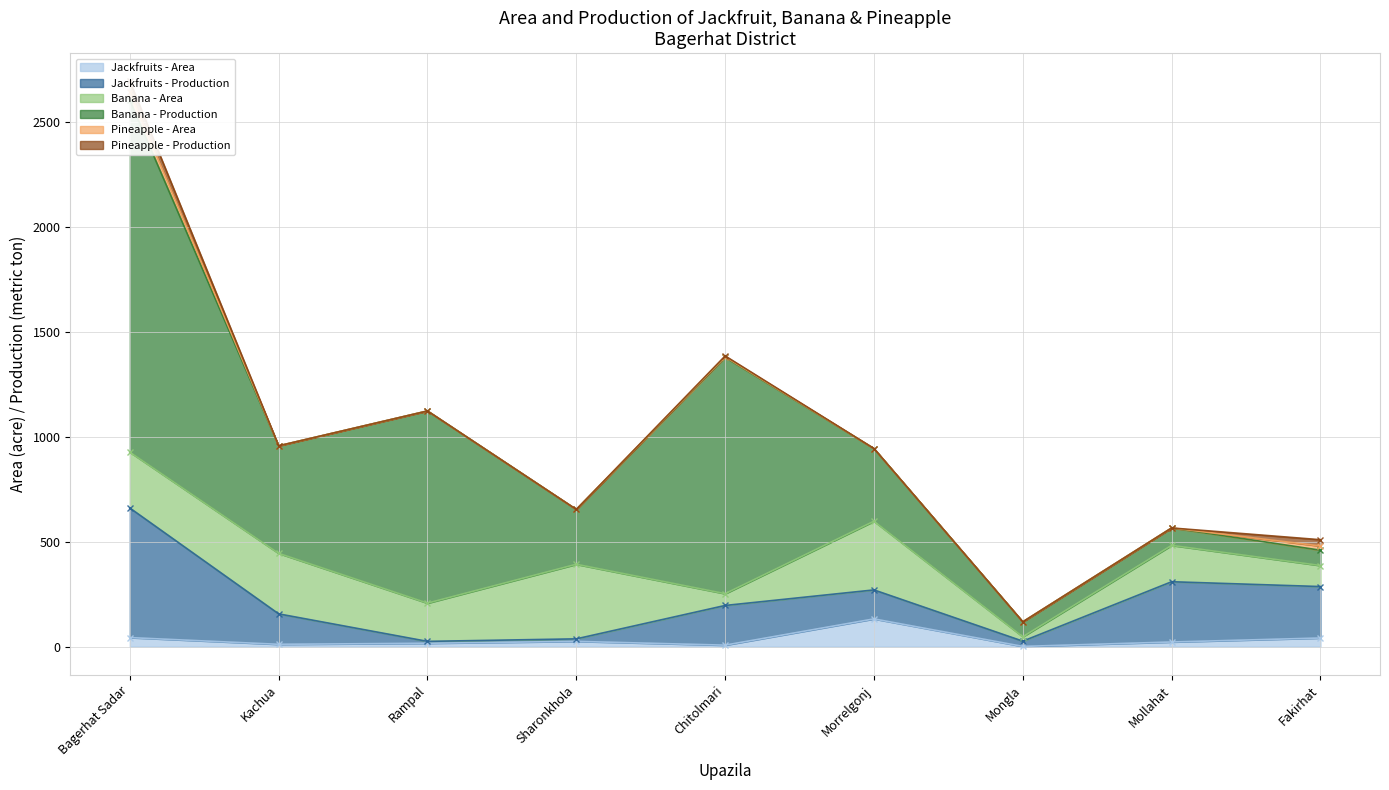

What is the label of the 6th point from the left?

Morrelgonj